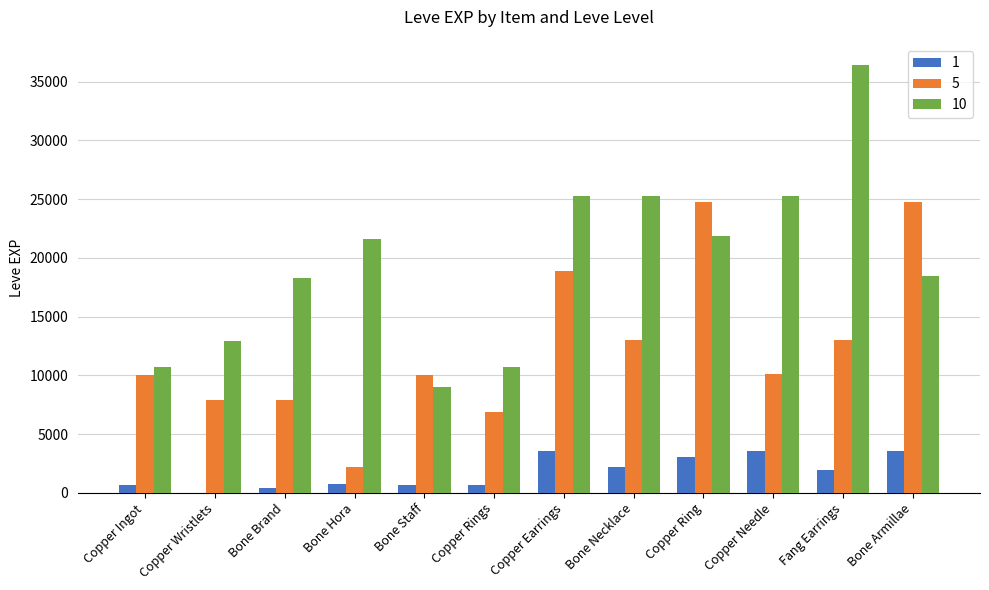

The 10 series shows 18290 at Bone Brand. True or false?

True